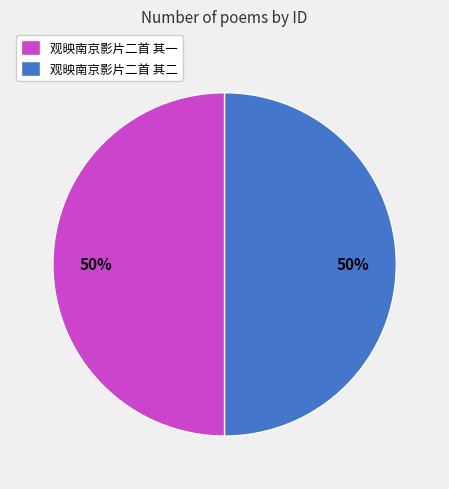

How many slices are in this pie chart?

2